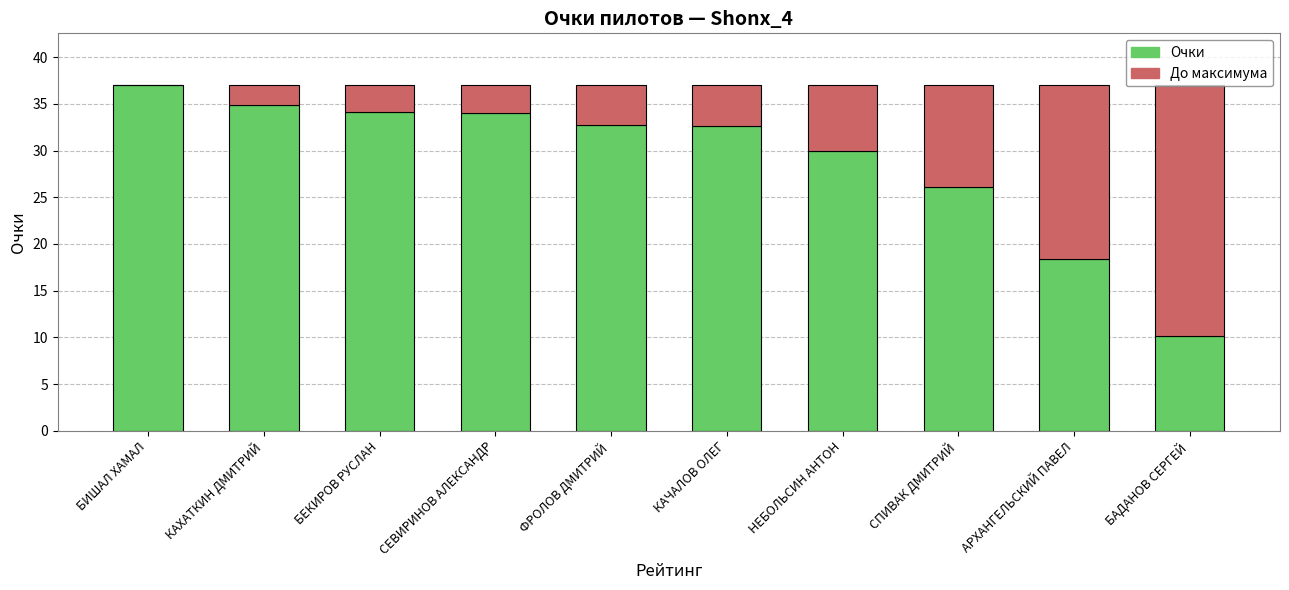

At which label does Очки reach its peak?

БИШАЛ ХАМАЛ